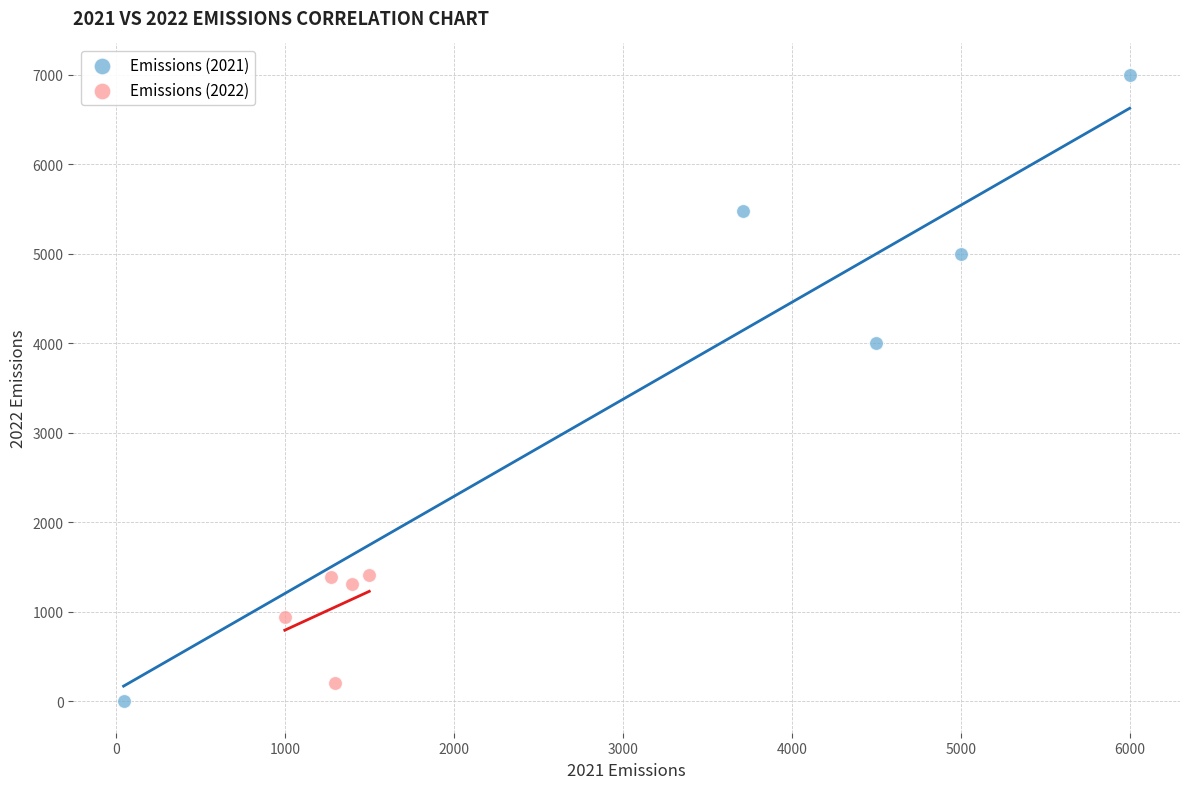

Which series has the widest spread of Y values?

Emissions (2021)